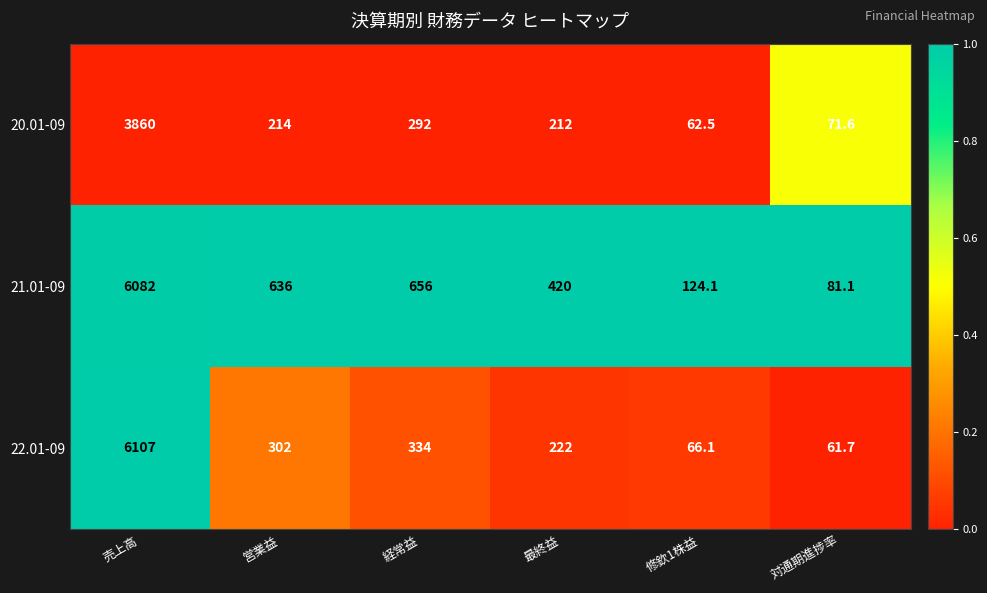

Rank the series at 対通期進捗率 from highest to lowest value.

21.01-09, 20.01-09, 22.01-09